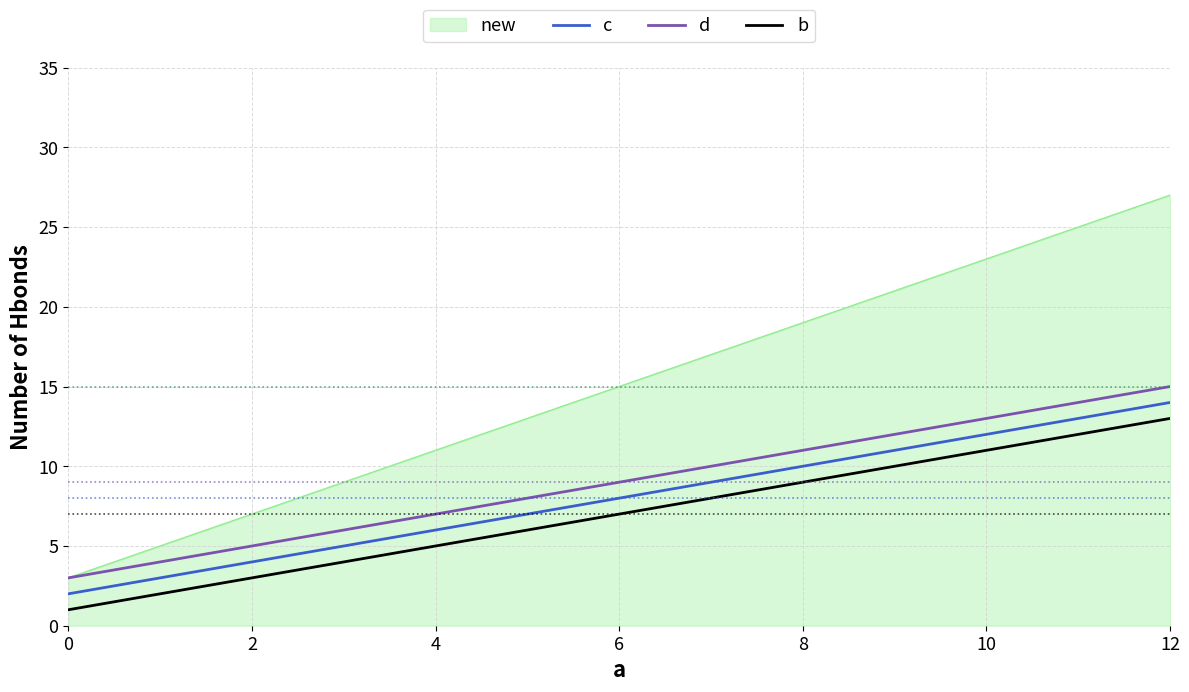

What is the difference between the highest and lowest values at 12?

14